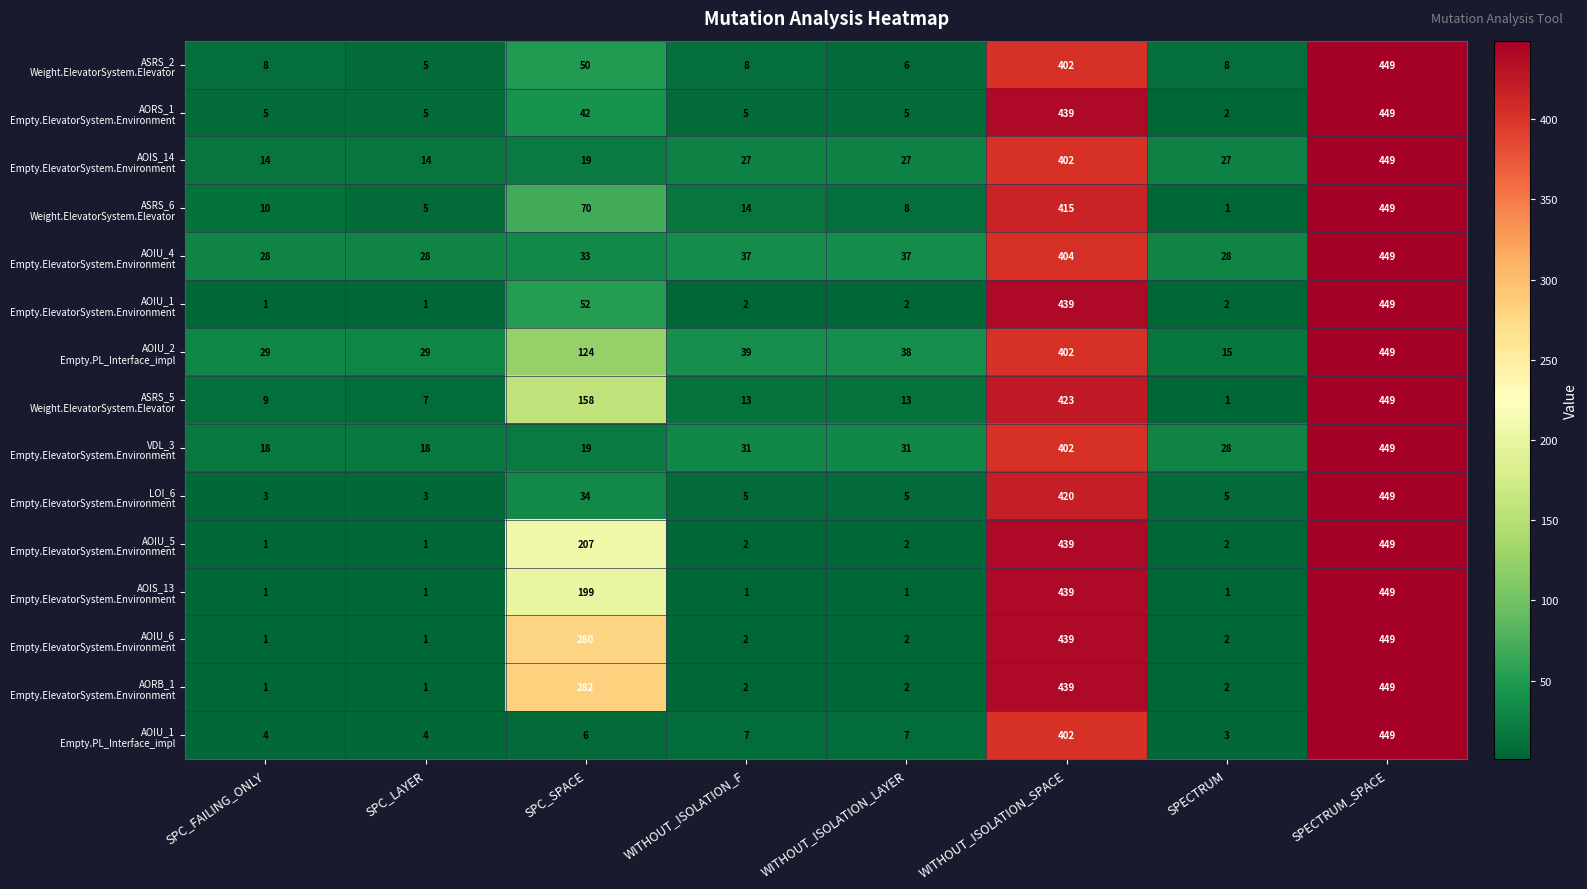

How many distinct data groups are displayed?

15